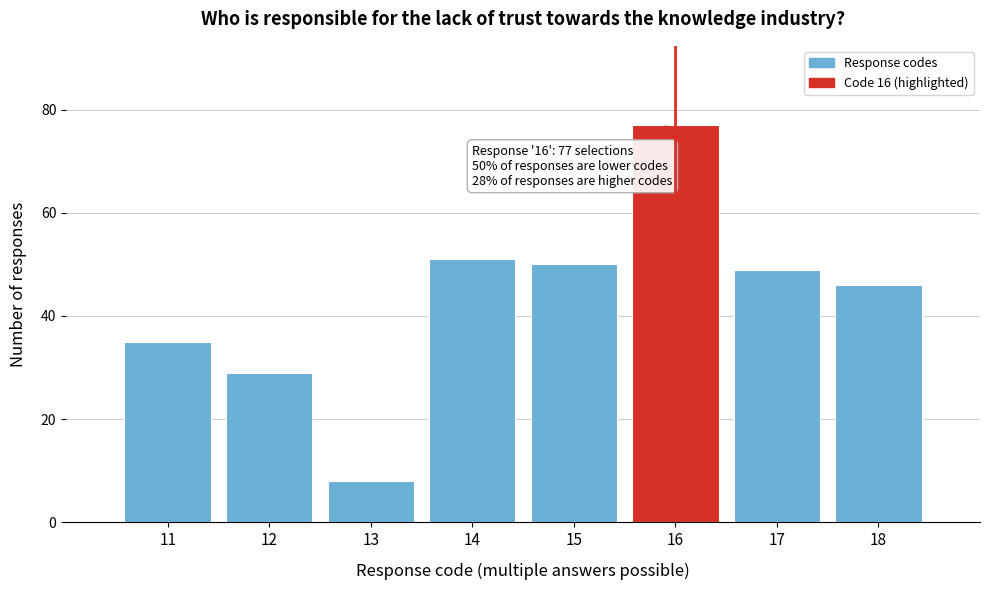

Which range on the x-axis has the tallest bar?

15.5 to 16.5